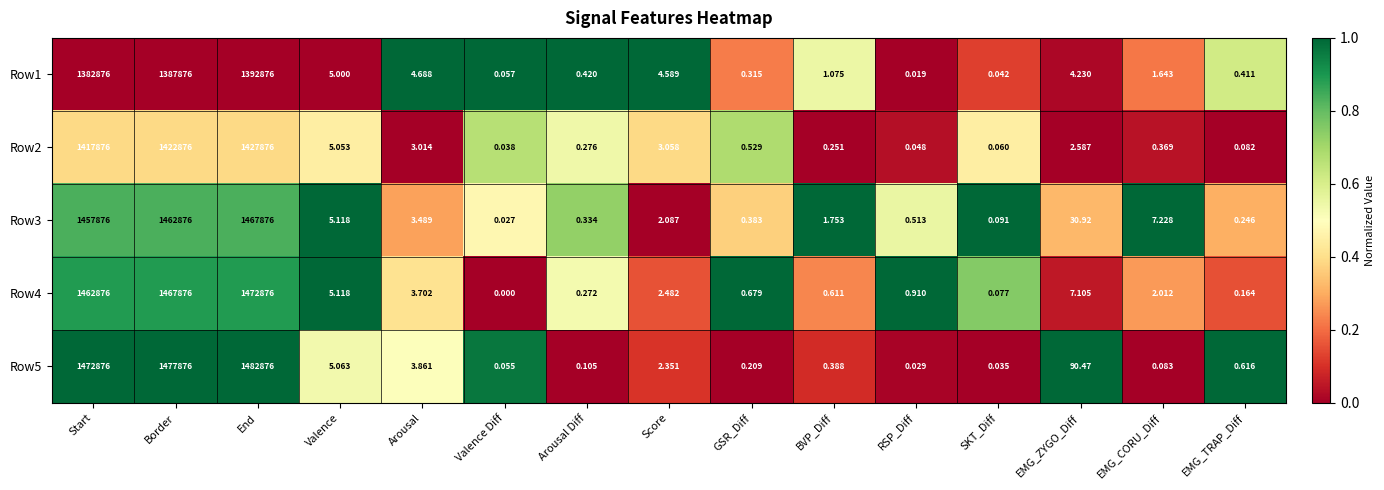

At which label is Row1 closest to 696438?

Start